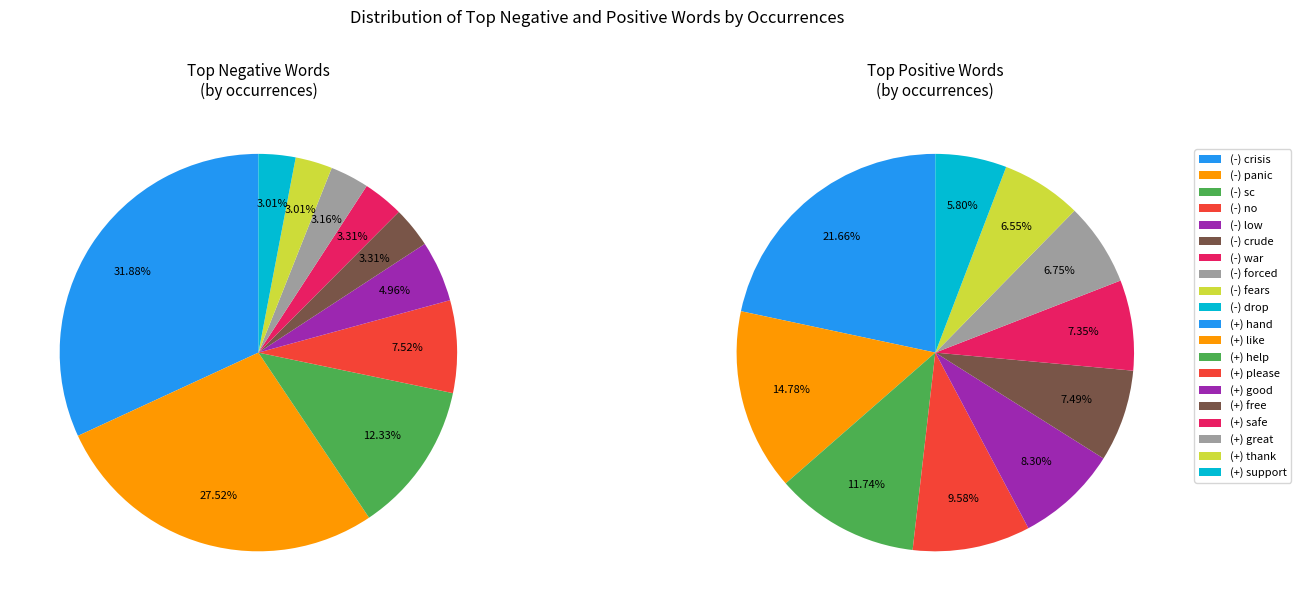

Which category has the biggest portion of the pie?

crisis